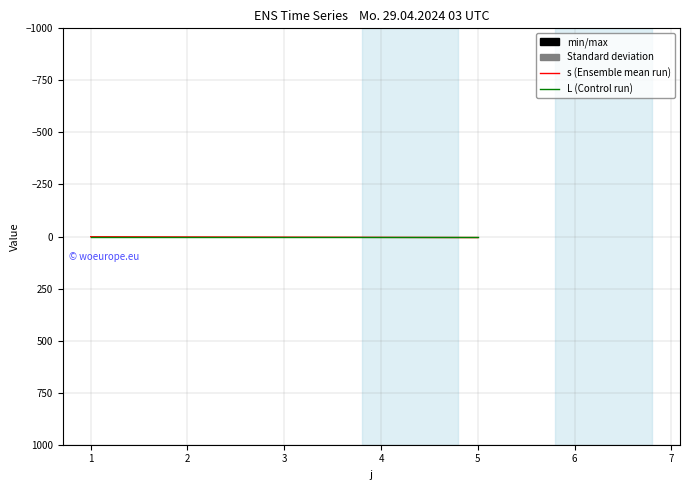

How many lines are shown in the chart?

2